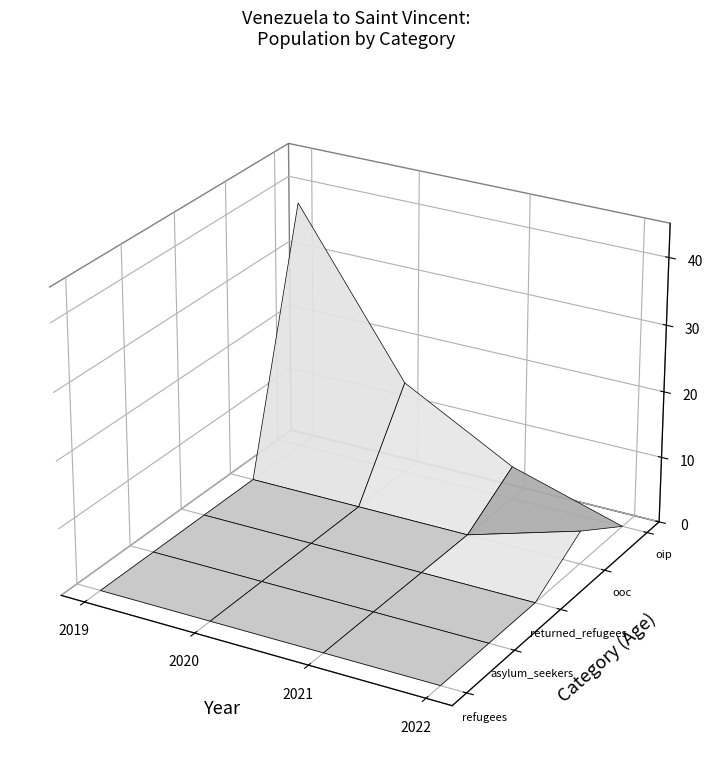

Reading left to right, transcribe all the data shown in this chart.

refugees: 0	0	0	0
asylum_seekers: 0	0	0	0
returned_refugees: 0	0	0	0
ooc: 0	0	0	5
oip: 38	14	5	0